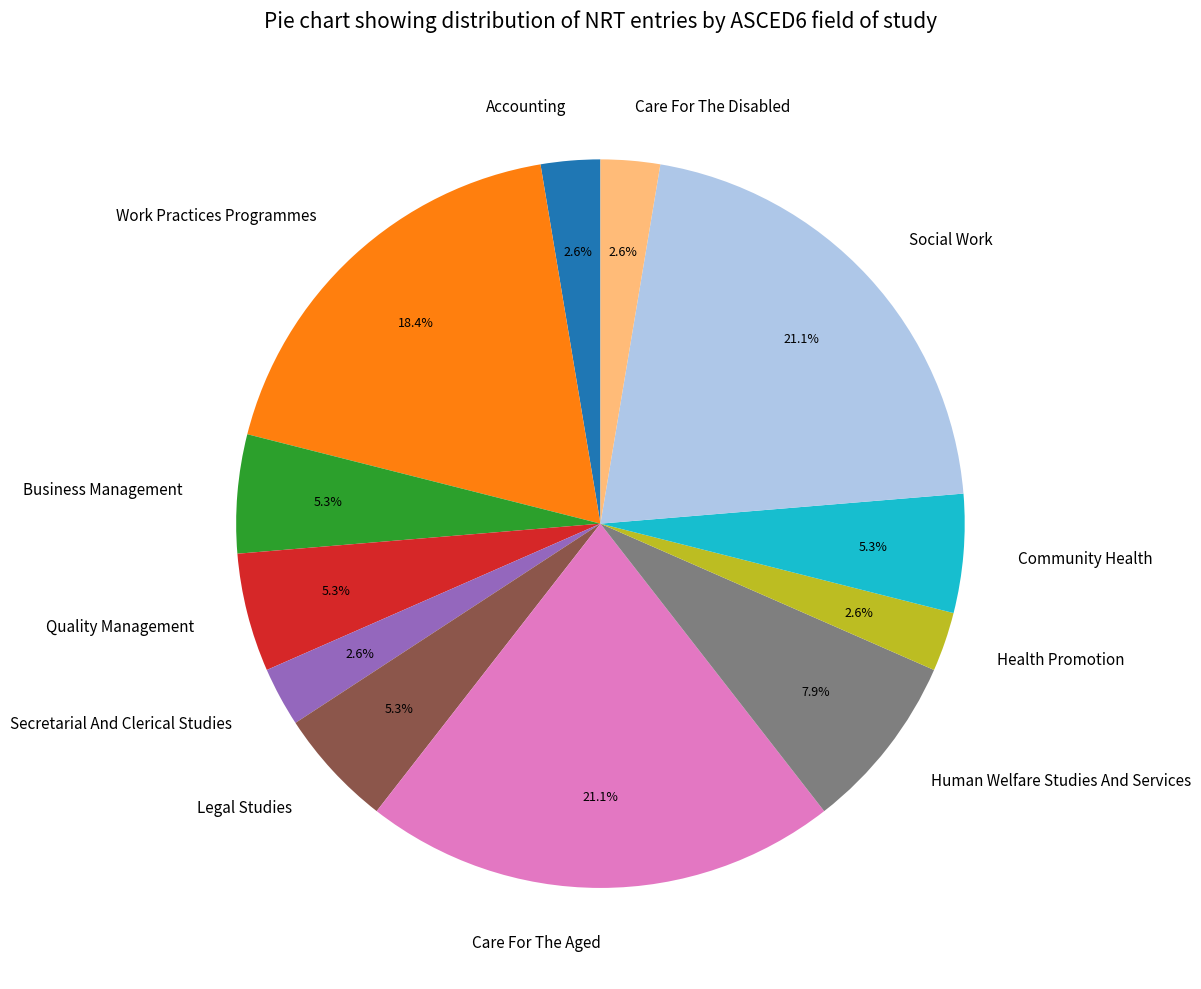

Is Human Welfare Studies And Services the majority of the pie?

No